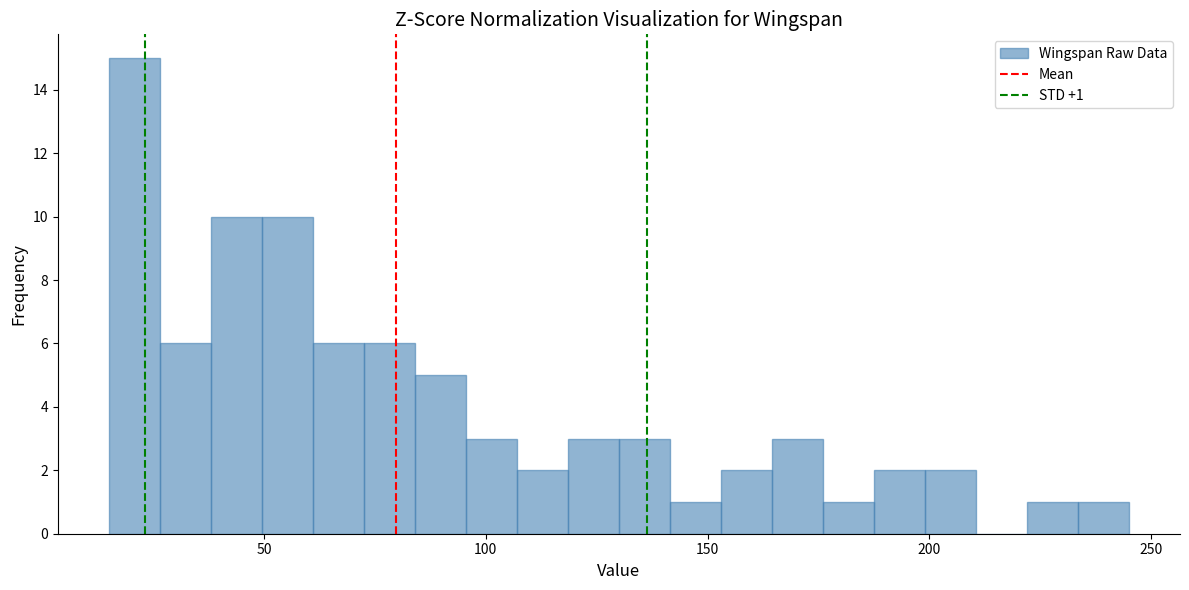

Read against the x-axis, roughly where is the centre of the tallest bar?

20